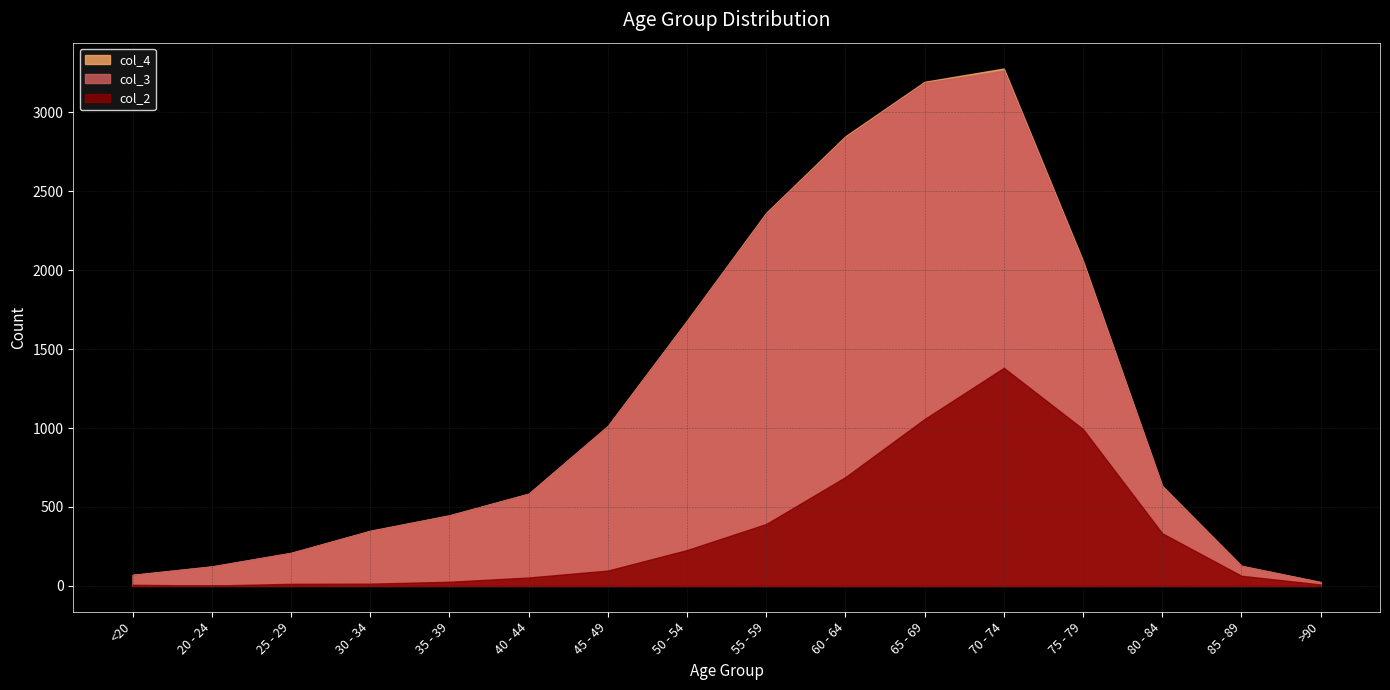

Which series has the largest range (max minus min)?

col_4